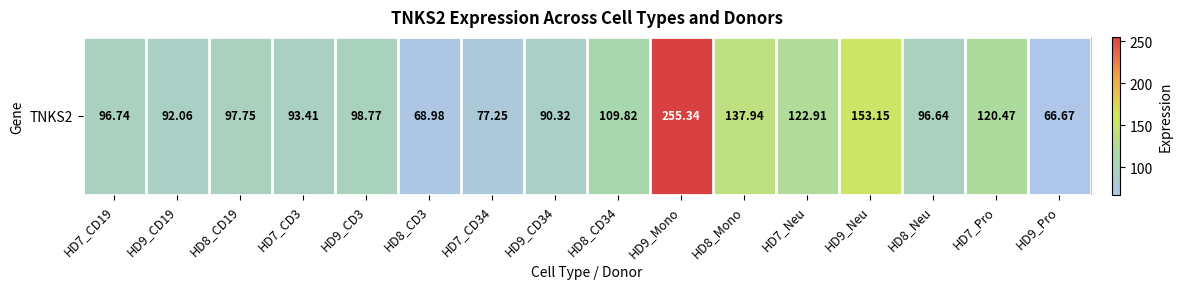

What is the smallest value displayed?

66.7